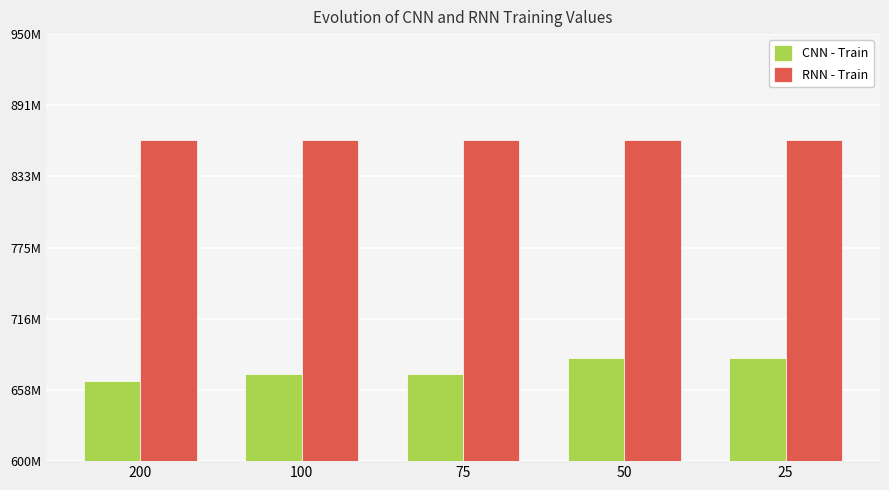

Are the bars grouped side by side (vs. stacked)?

Yes